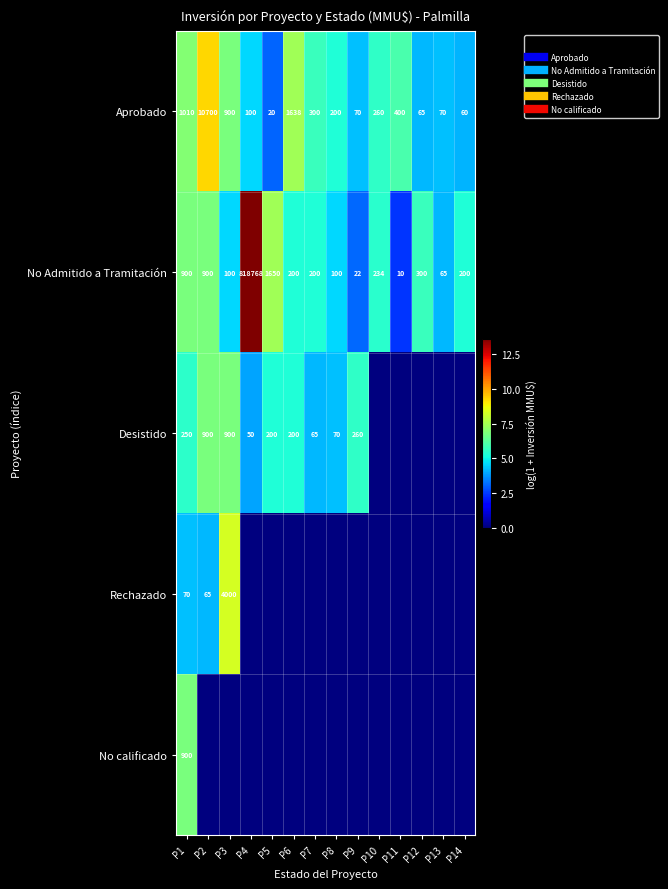

What is the spread (max minus min) of values at P13?

4.3